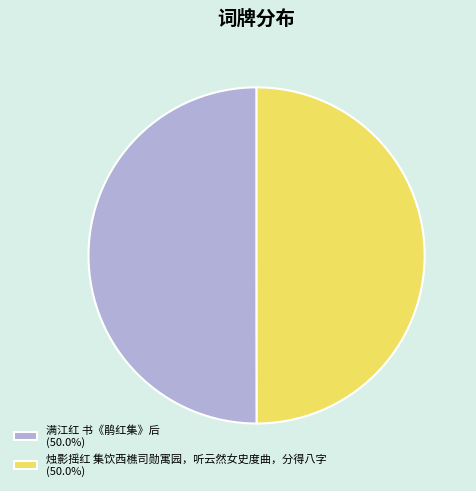

Do 满江红 书《鹃红集》后 and 烛影摇红 集饮西樵司勋寓园，听云然女史度曲，分得八字 together represent more than half of the pie?

Yes